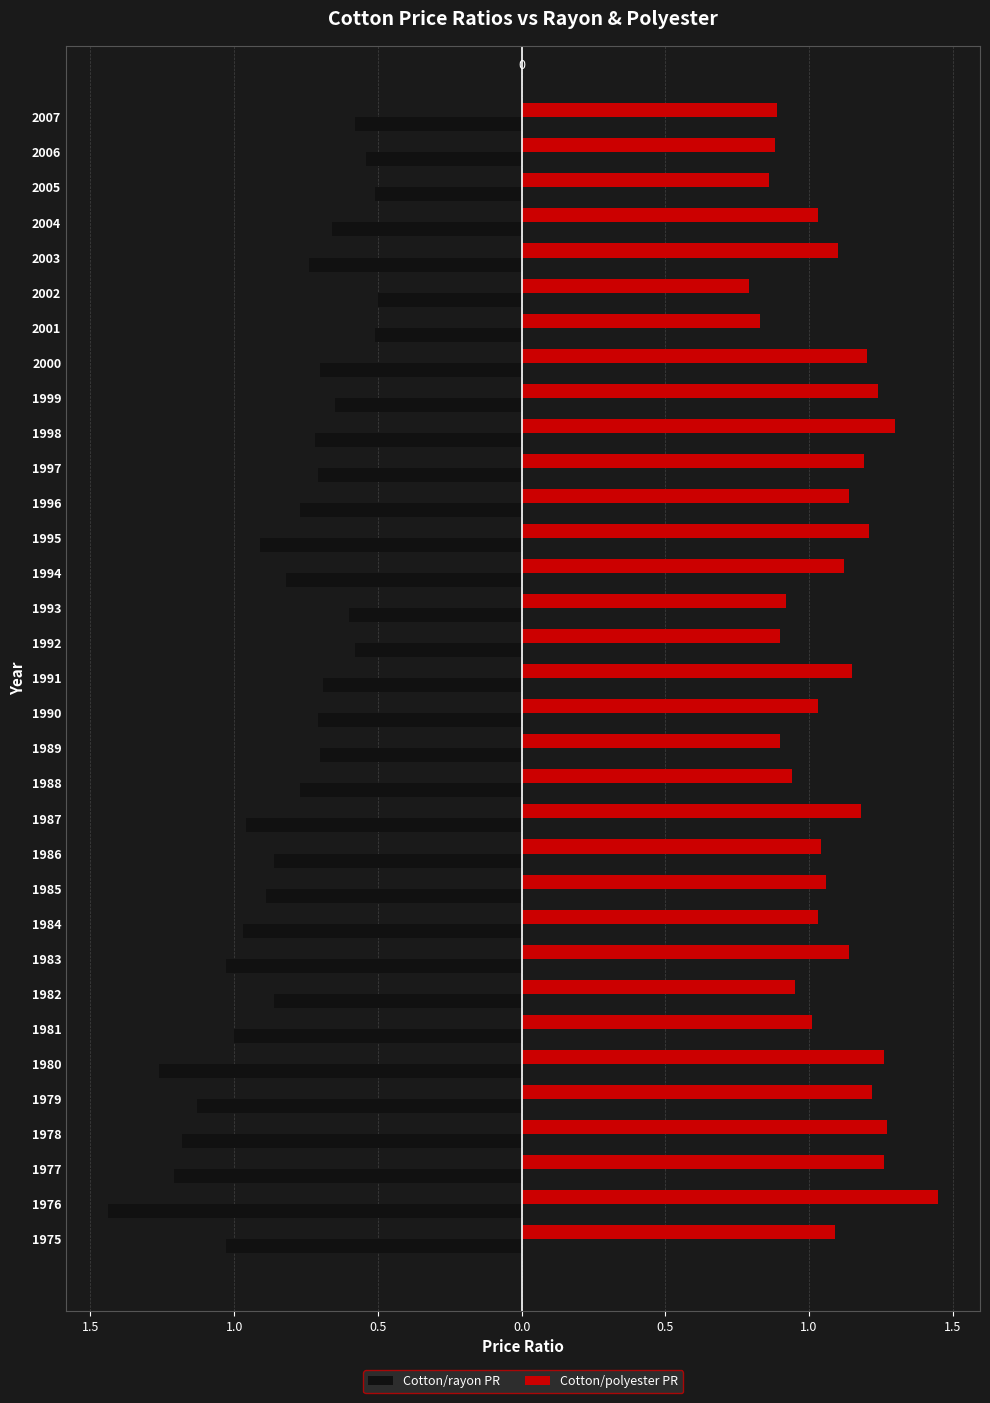

What are all the series names shown in the legend?

Cotton/rayon PR, Cotton/polyester PR